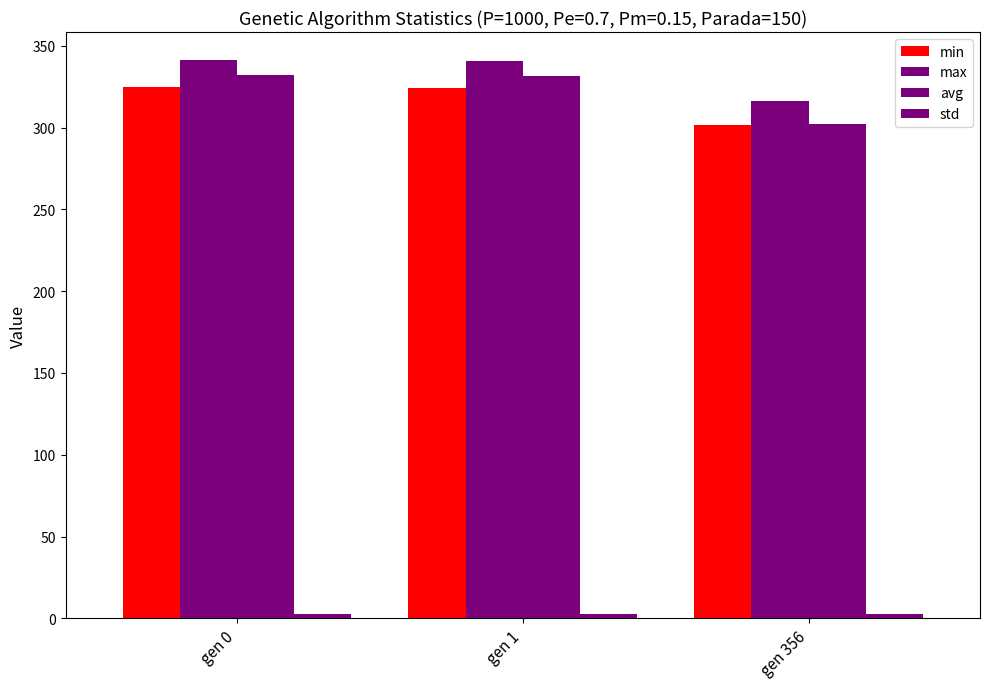

Count the std values in the range 2 to 3.

3